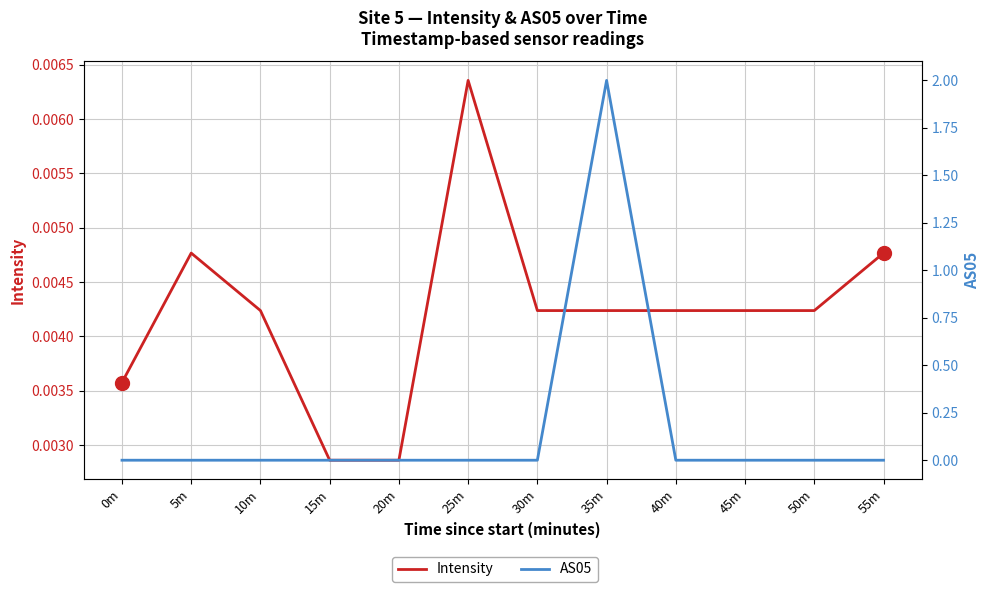

Is it true that AS05 equals 0.0 at 10m?

True